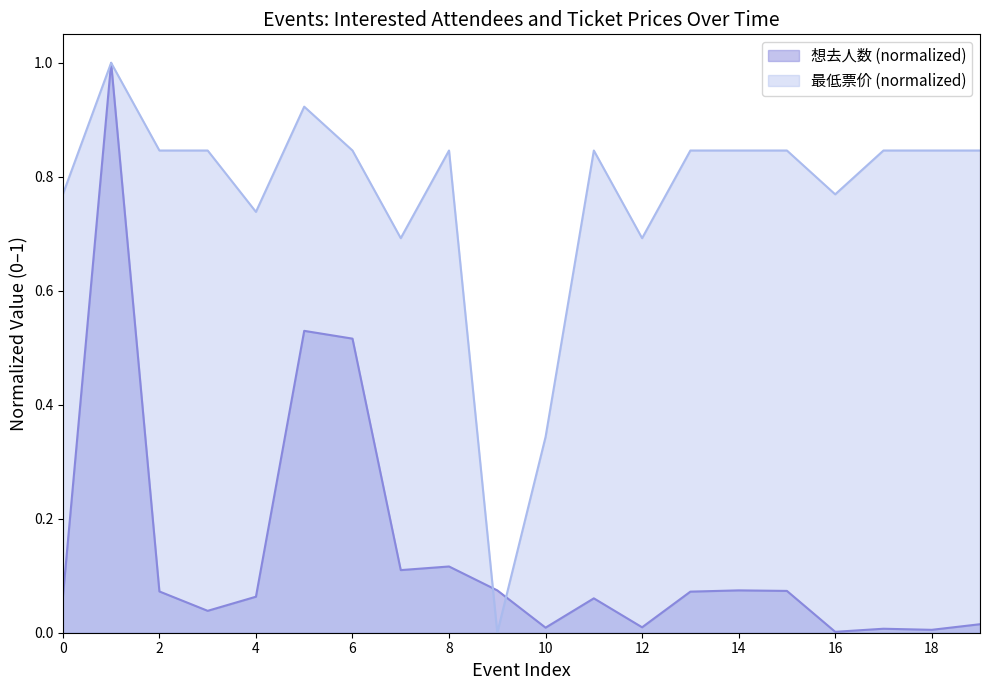

True or false: 想去人数 and 最低票价 intersect in this chart.

True